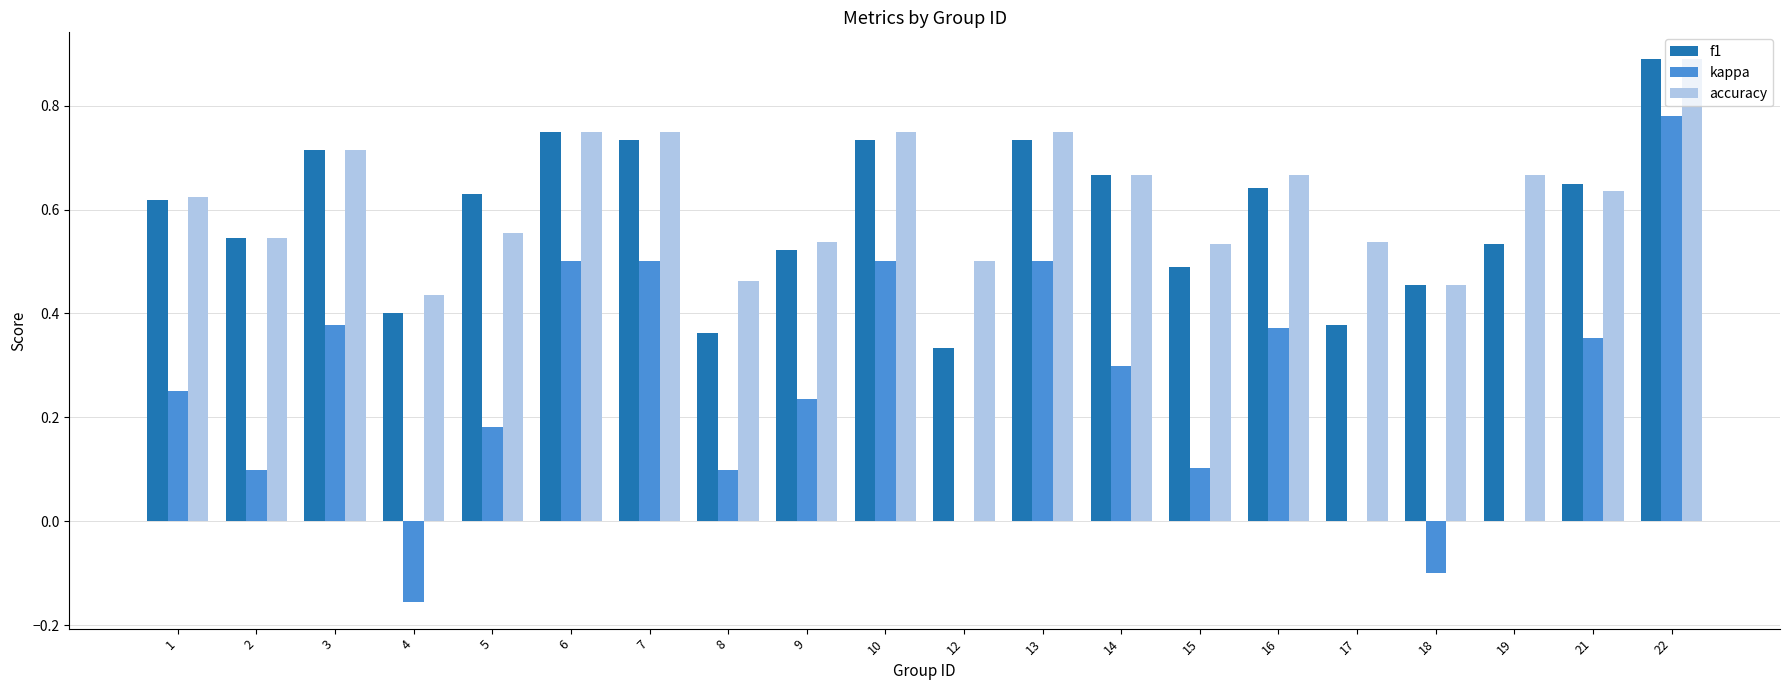

Which category has the highest value in the f1 series?

22